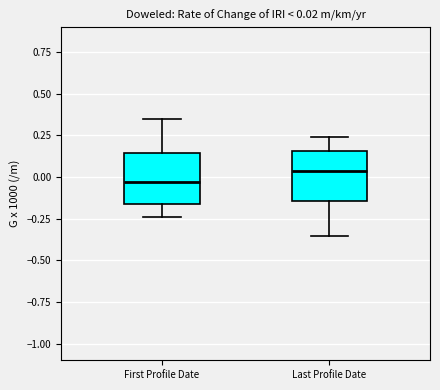

Which box has the lowest median line?

First Profile Date